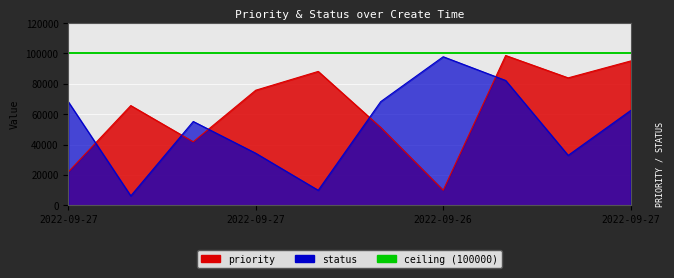

At how many categories does at least one series exceed 86490?

4